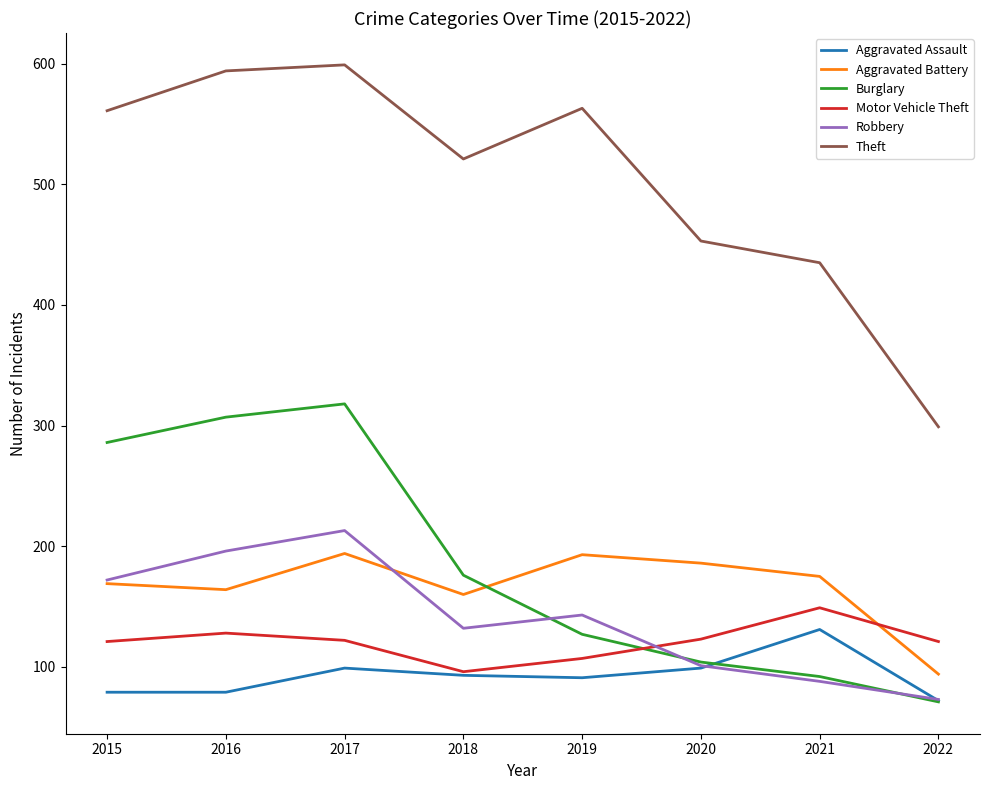

What is the sum of the Theft values at 2015 and 2019?

1124